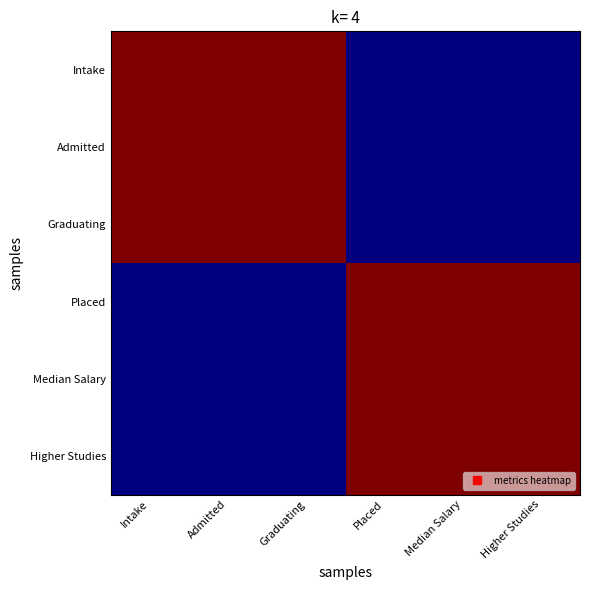

At which category is the sum across all series the highest?

Intake